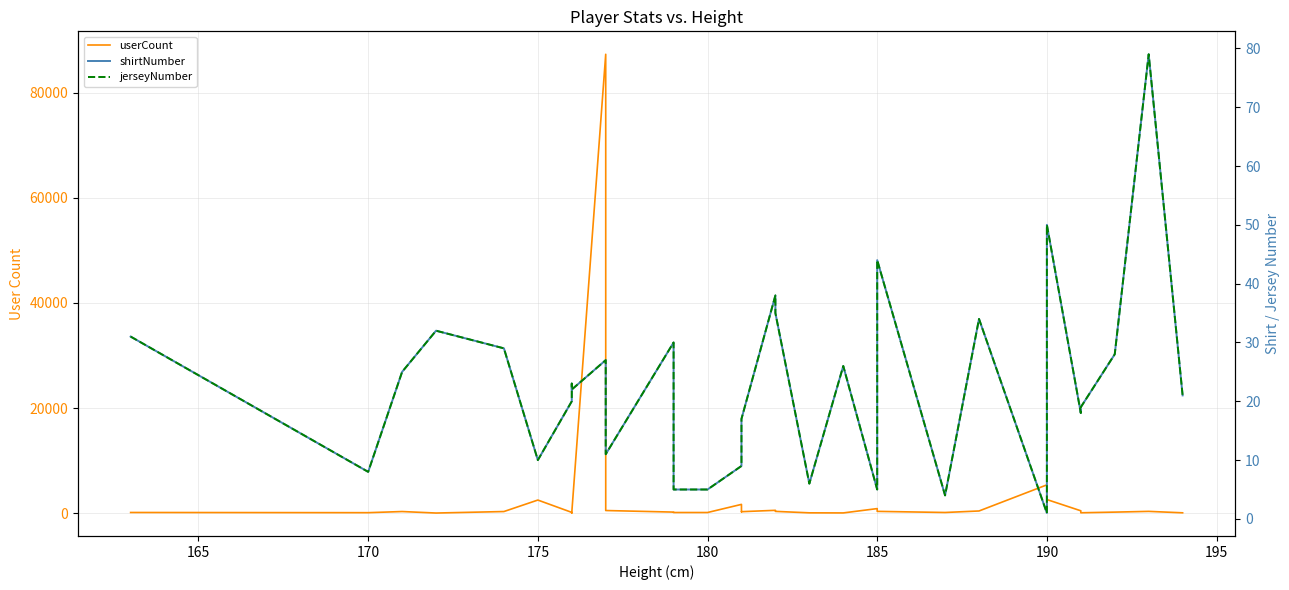

How many lines are shown in the chart?

3